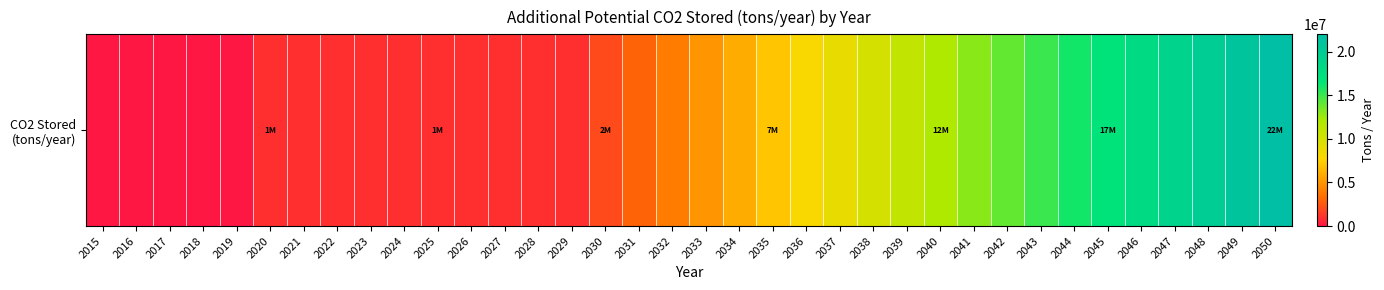

What is the change in value from 2040 to 2046?

+6000000